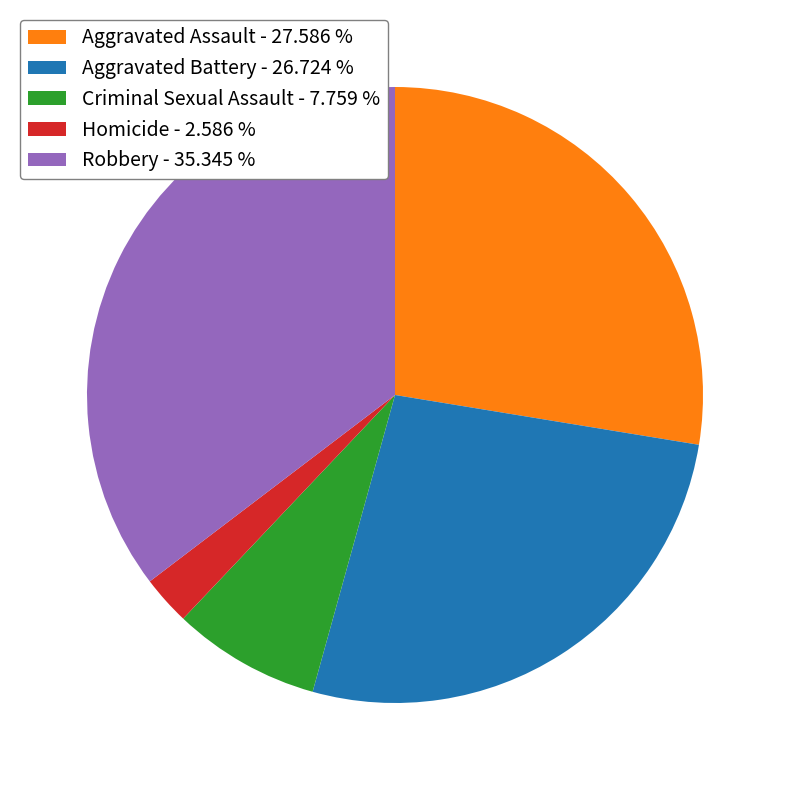

Which has a higher value, Criminal Sexual Assault - 7.759 % or Aggravated Assault - 27.586 %?

Aggravated Assault - 27.586 %